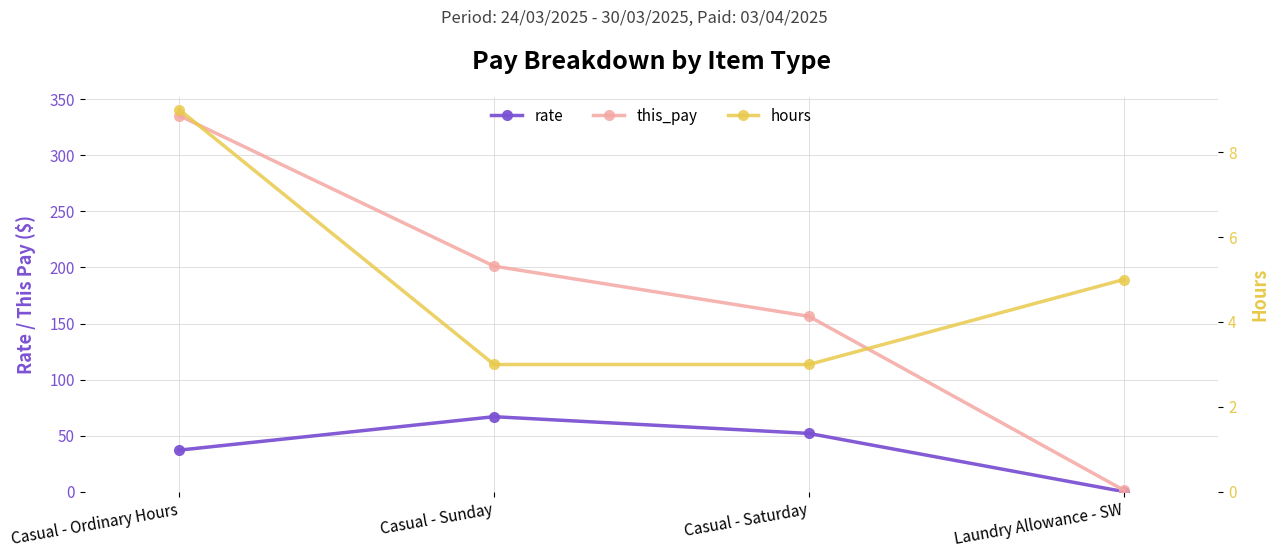

What is the value of the rate point at the 1st from the left?

37.3